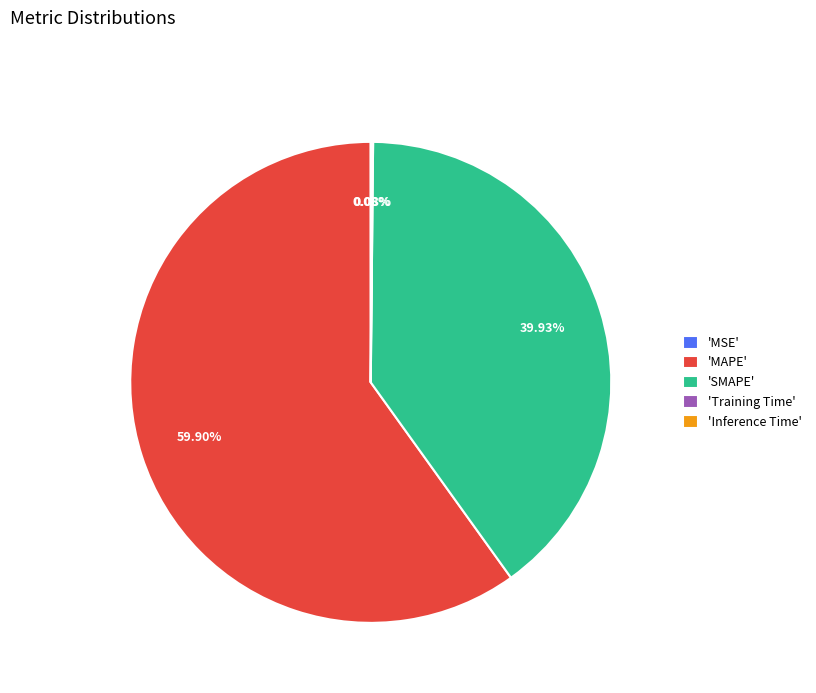

Which slice represents more than half of the pie?

'MAPE'